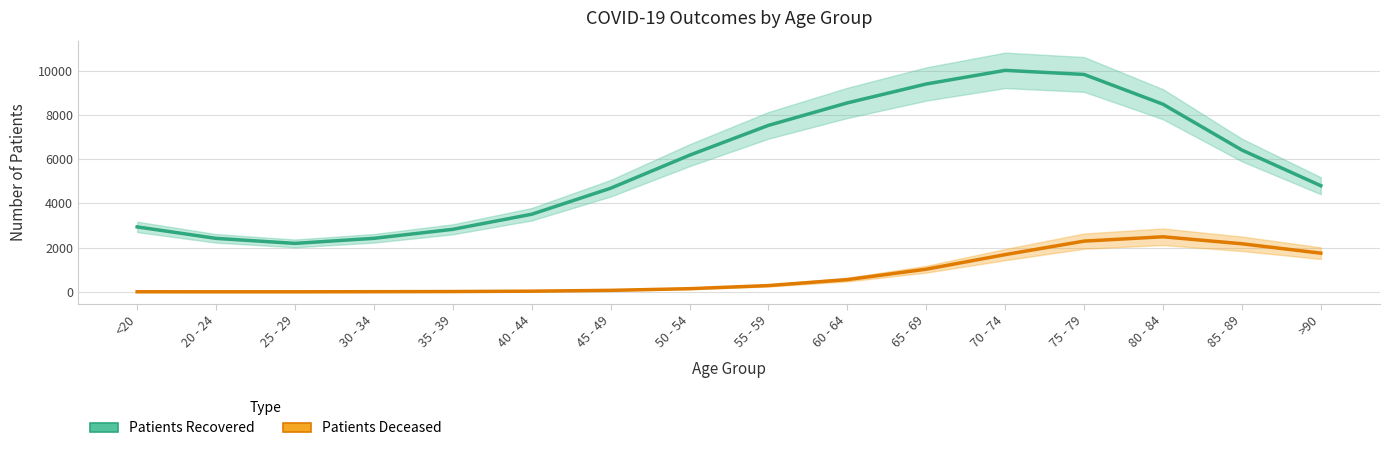

Is the value of Patients Deceased at 85 - 89 greater than the value of Patients Recovered at <20?

No